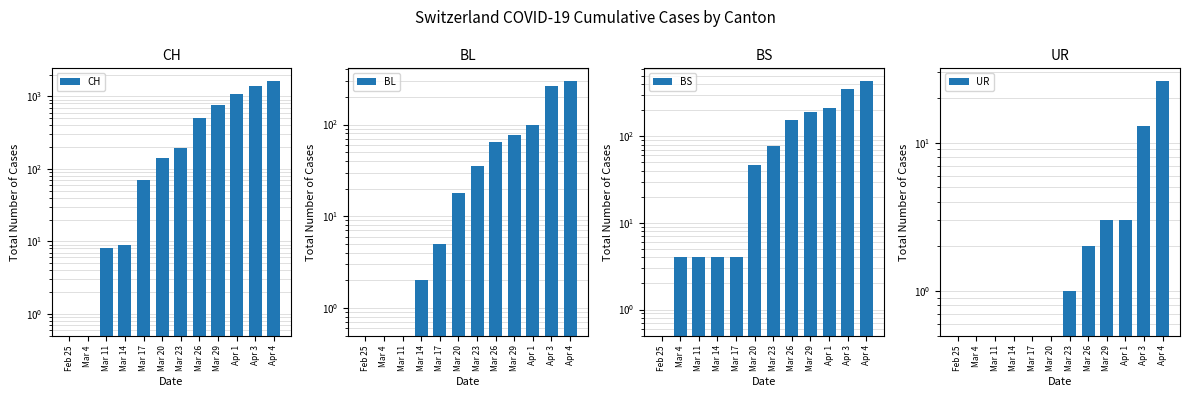

Is the value of CH at Apr 3 greater than the value of BL at Apr 1?

Yes